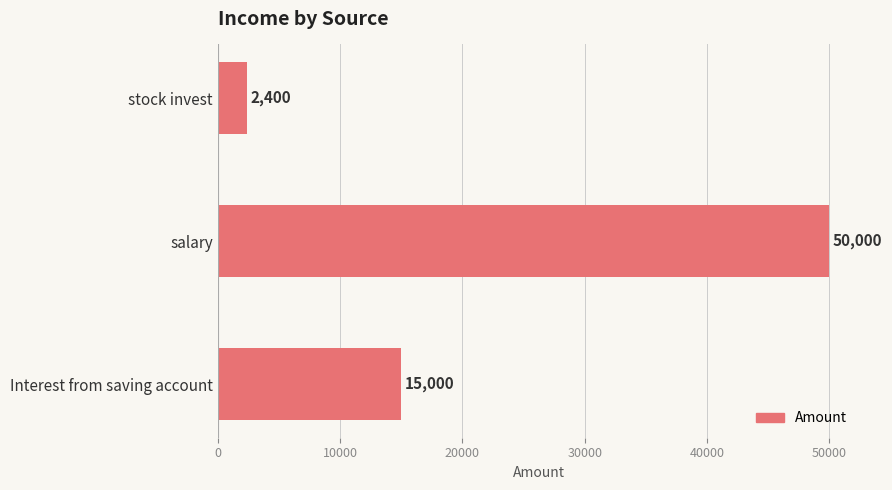

Reading bottom to top, what are all the values shown in this chart?

15000	50000	2400